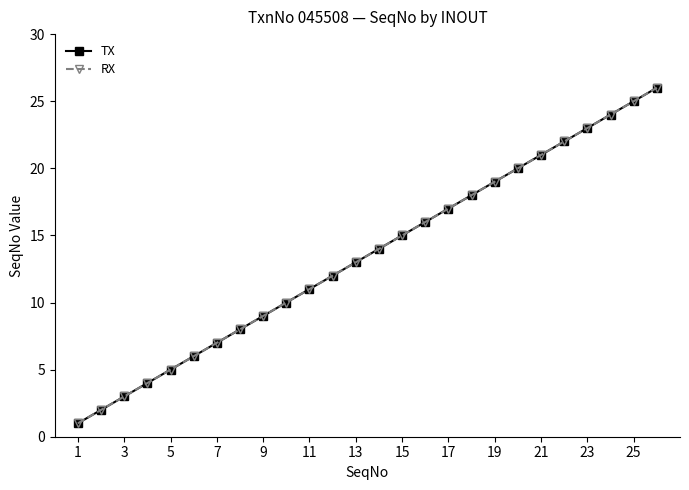

Is this an area chart (filled region under the line)?

No